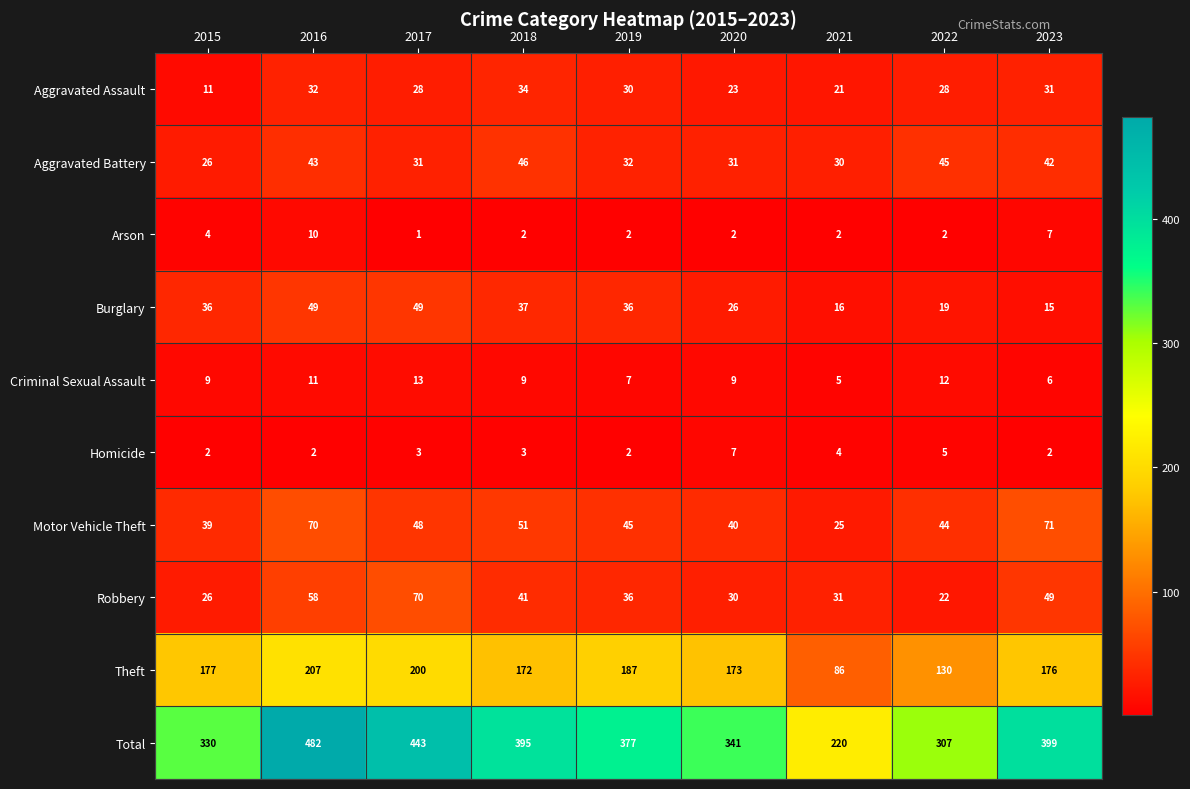

What is the sum of all Theft values?

1508